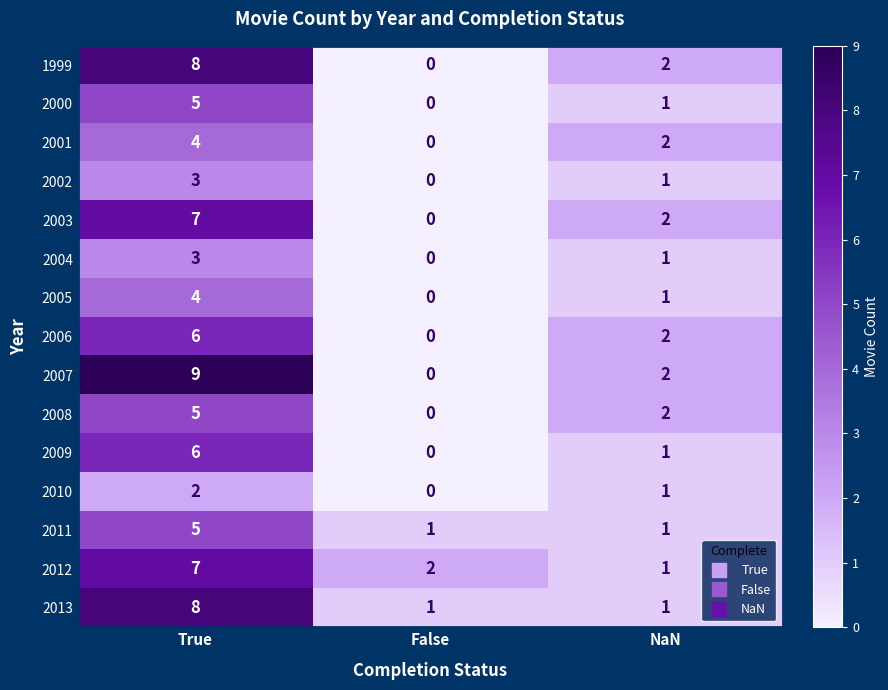

At how many categories does at least one series exceed 1?

3